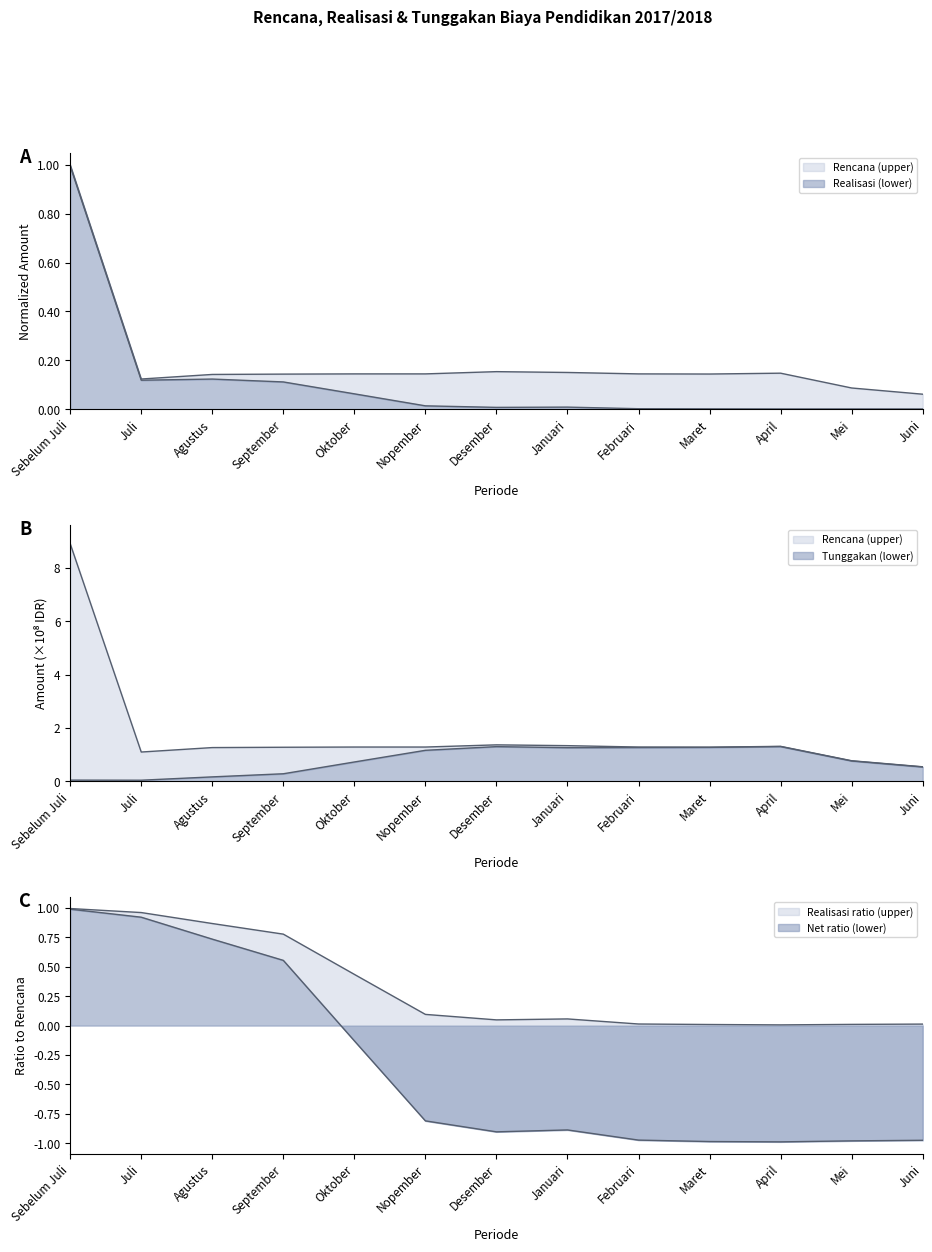

How many interior local peaks does the Tunggakan Jumlah series have?

2